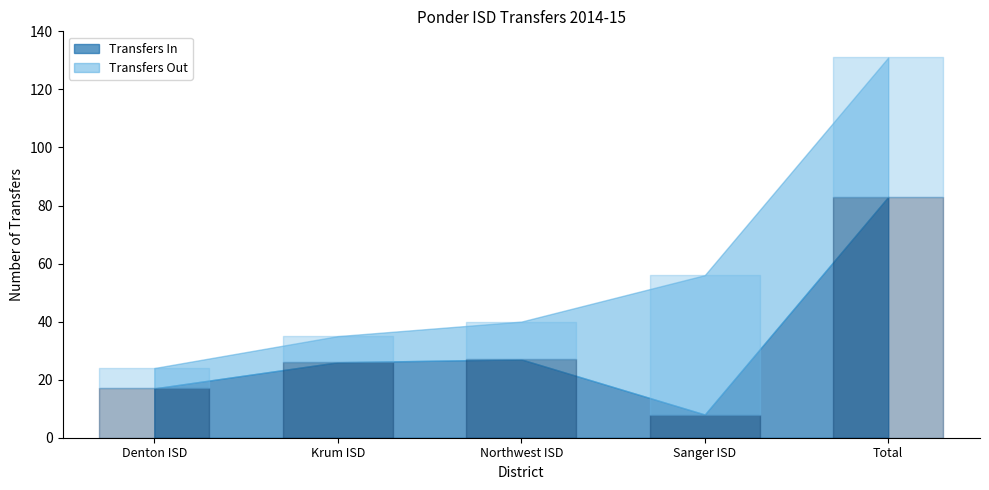

What is the label of the 4th point from the left?

Sanger ISD